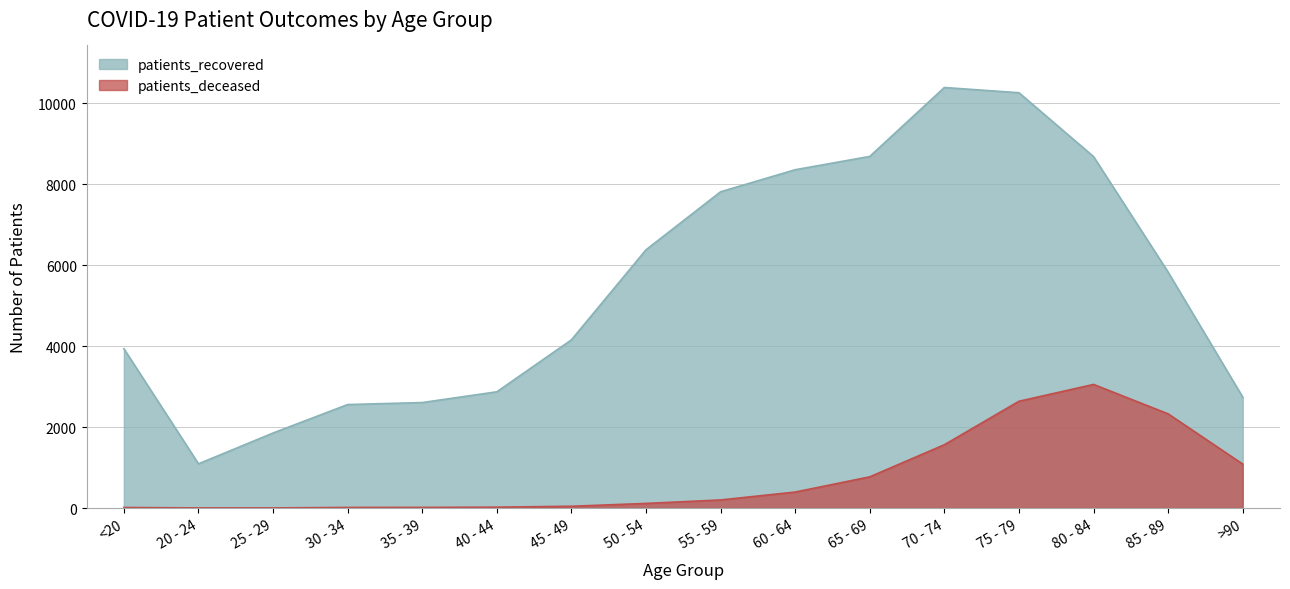

What is the smallest value displayed?

3